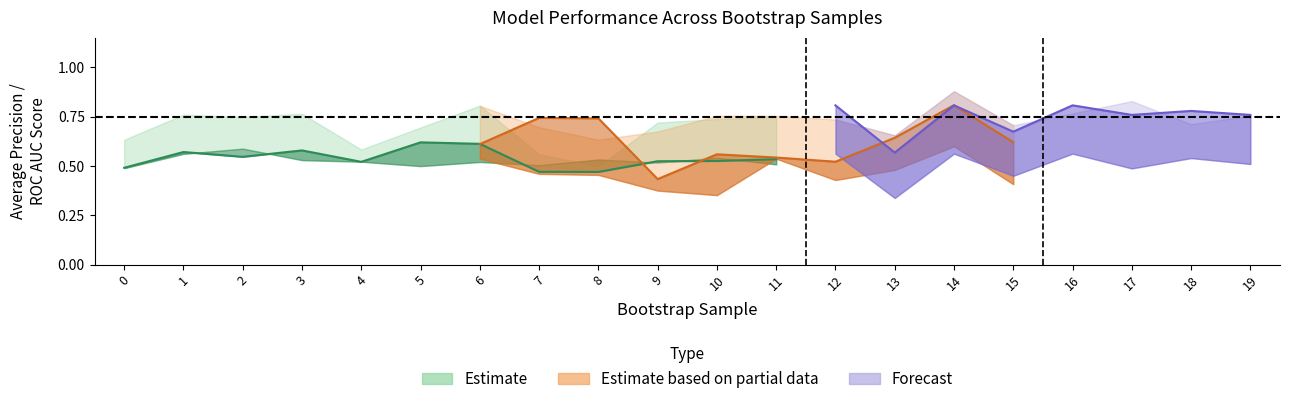

What is the smallest value displayed?

0.4